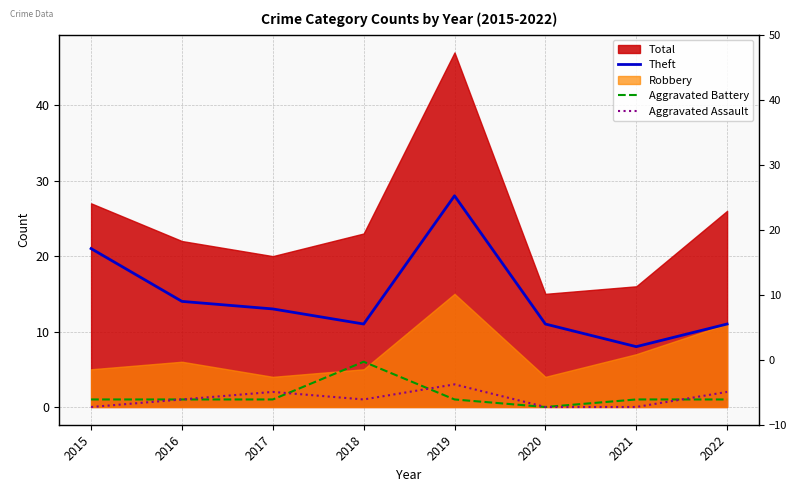

True or false: Aggravated Battery has a value of 1 at 2019.

False